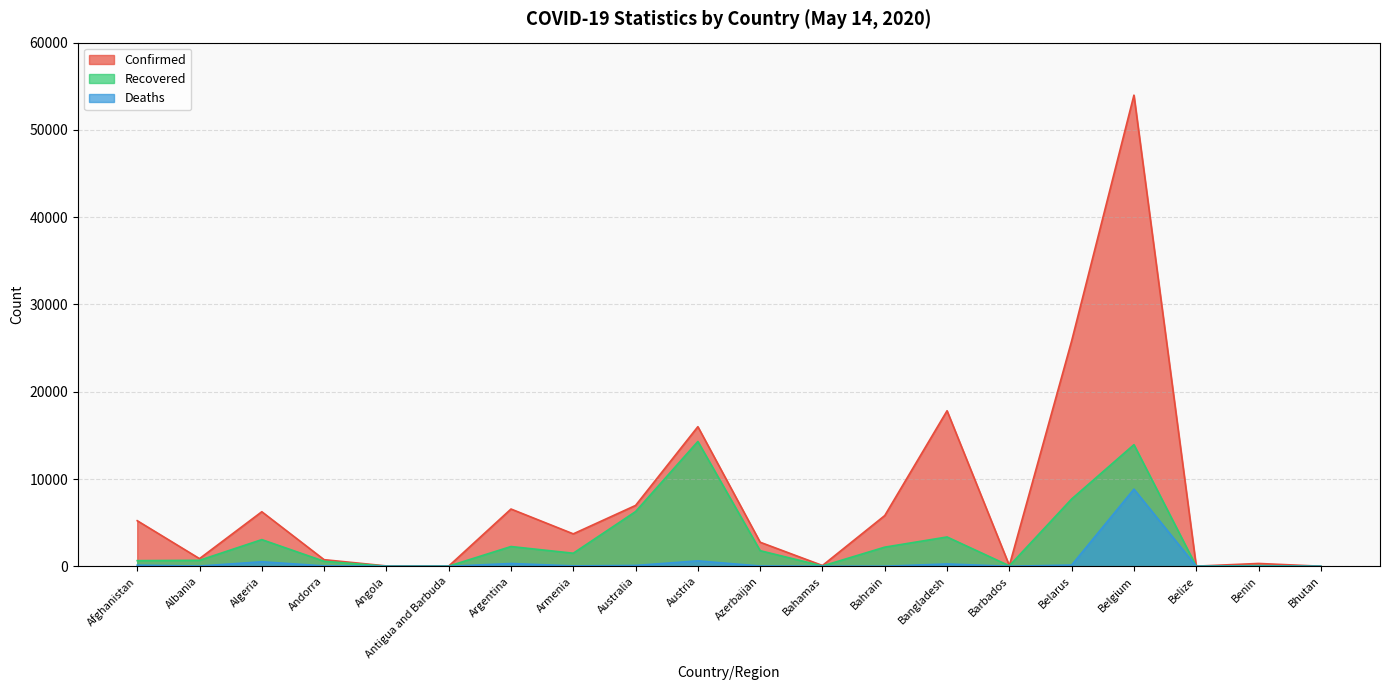

How many distinct data groups are displayed?

3